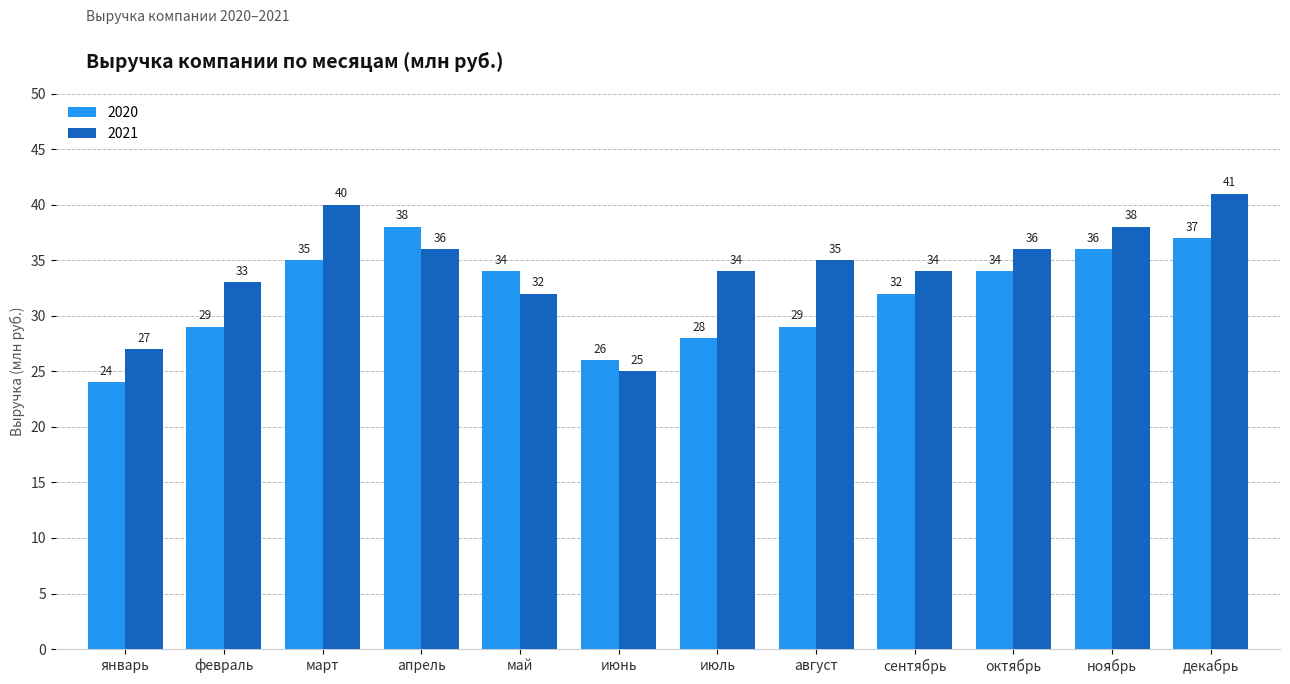

Which series has the largest total across all categories?

2021